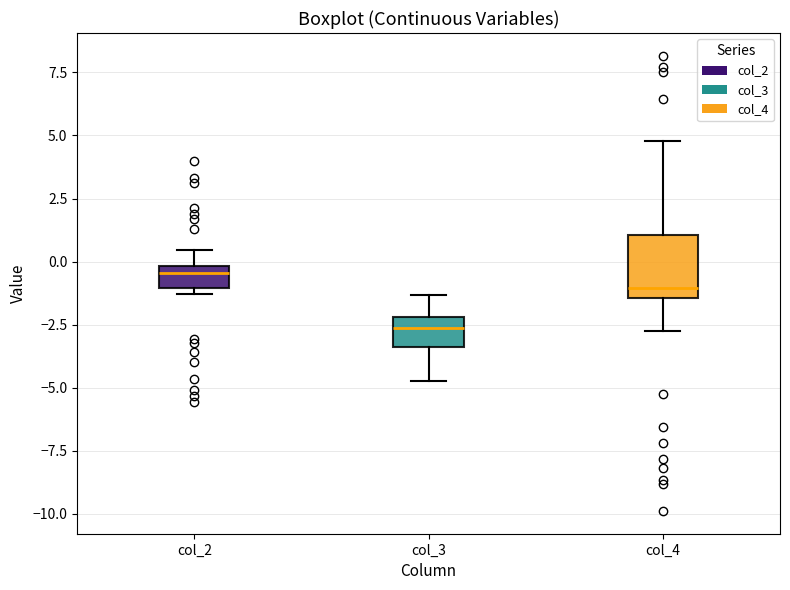

Which box's median line is the lowest?

col_3